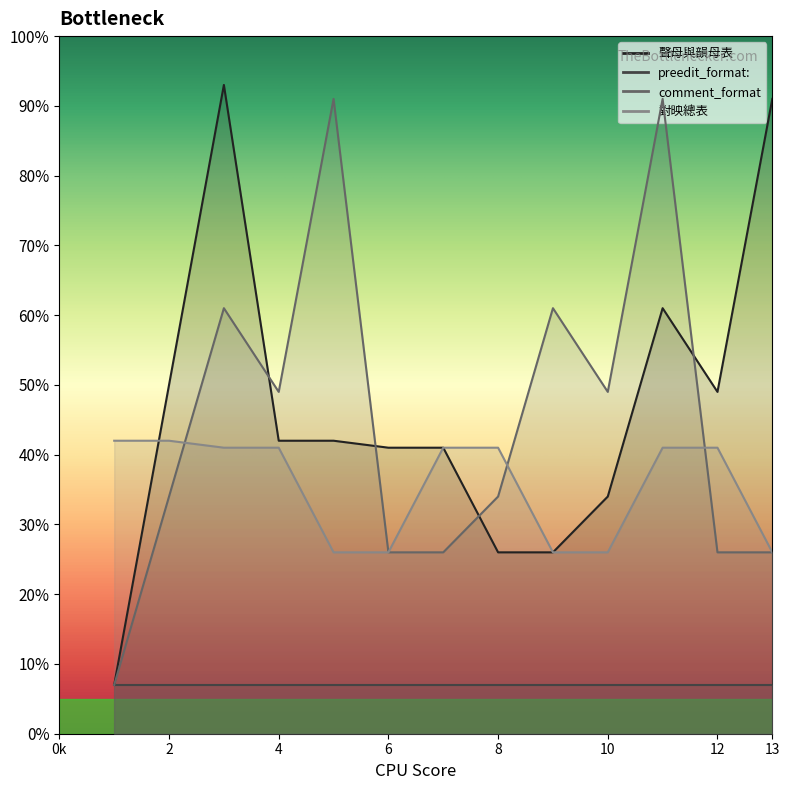

What is the value of the 聲母與韻母表 point at the 12th from the left?

49